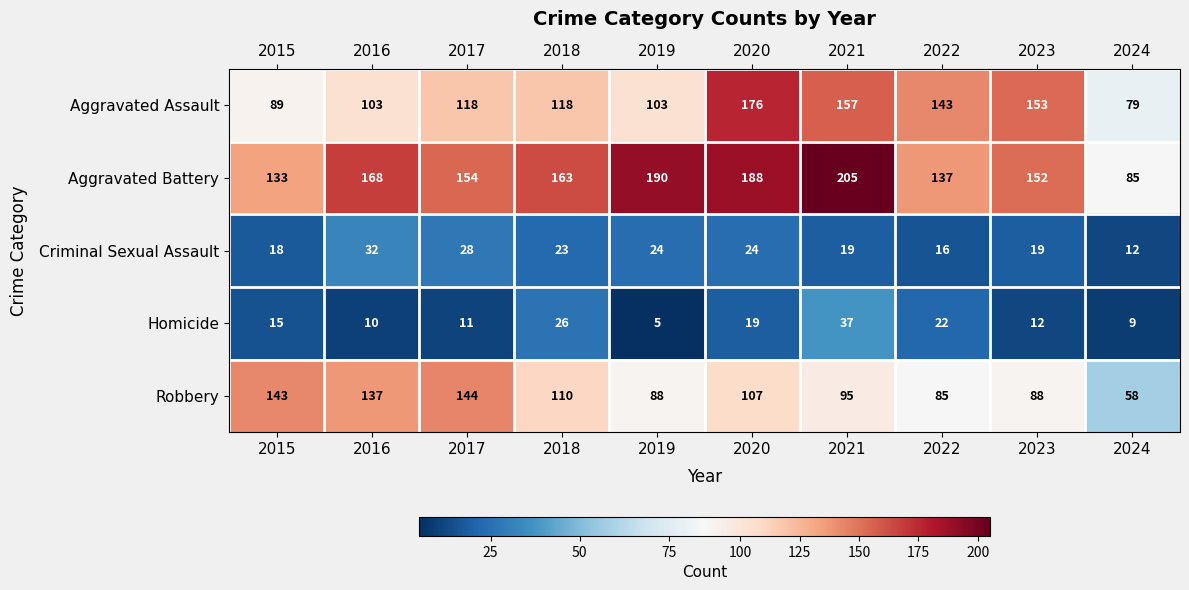

What is the maximum value shown in the chart?

205